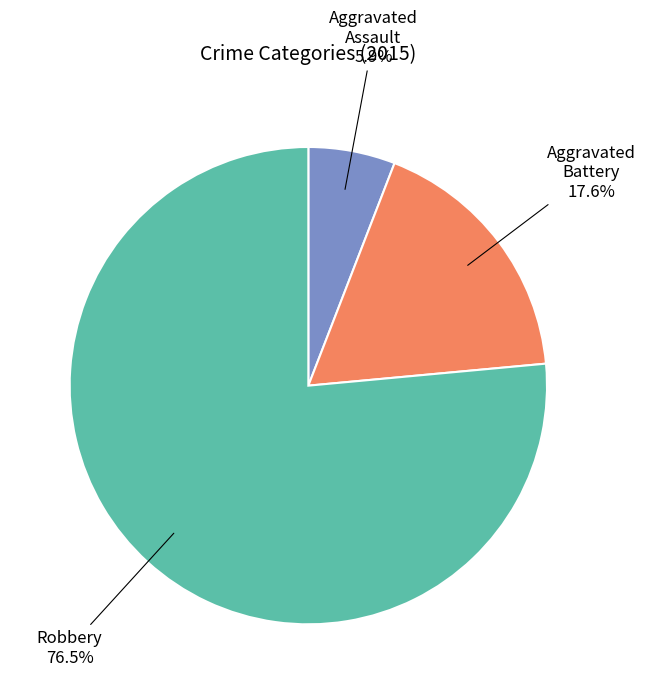

Count the number of slices in the pie.

3